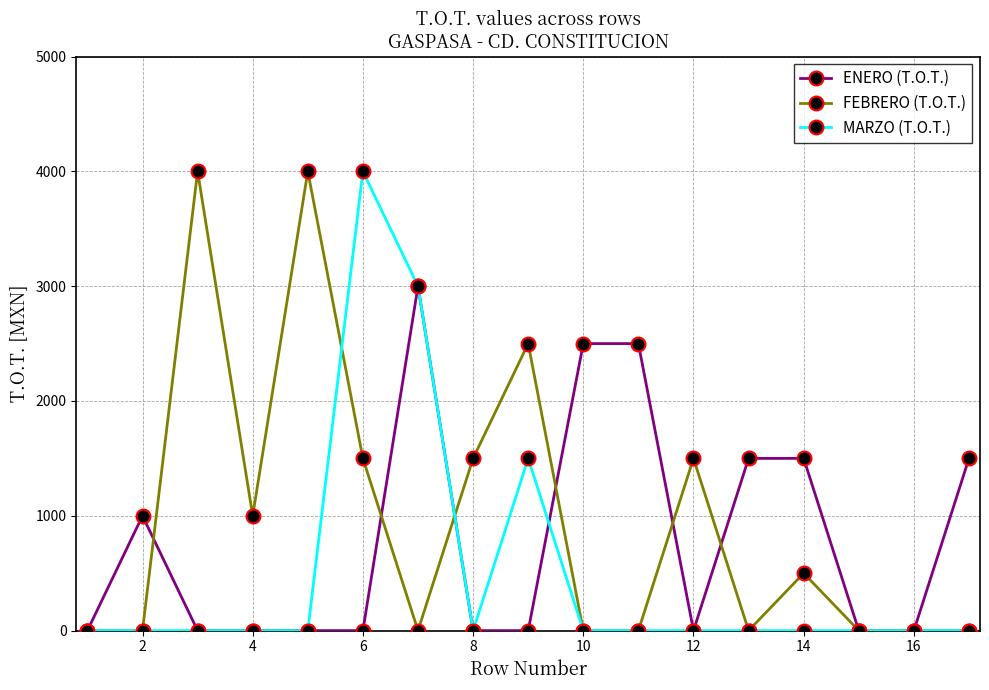

At how many categories does at least one series exceed 1201?

12